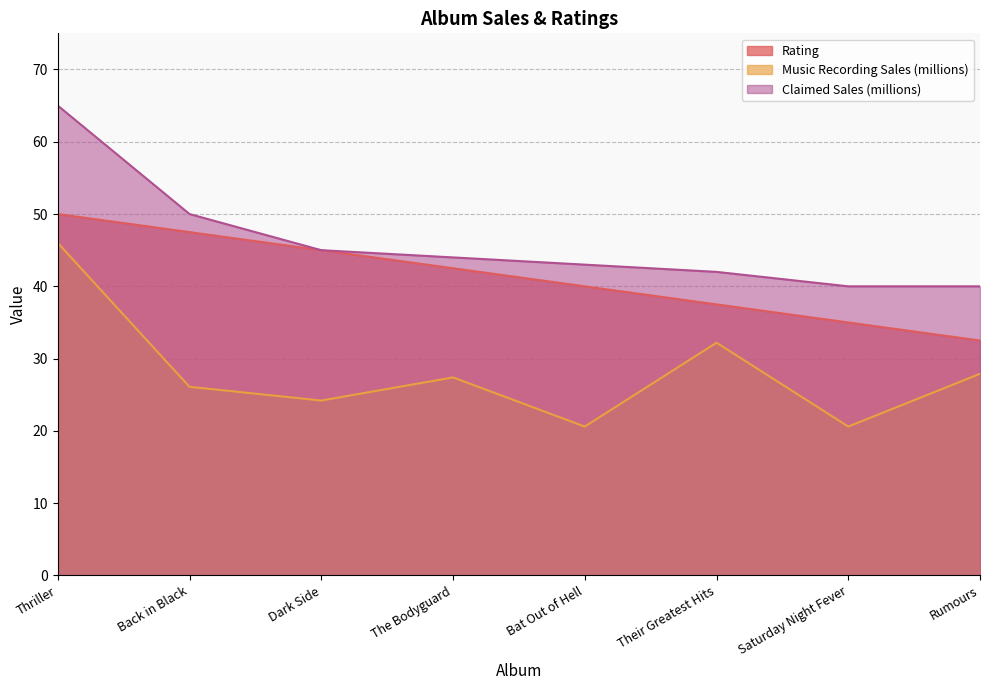

The value of Rating at Rumours is 54.5. True or false?

False